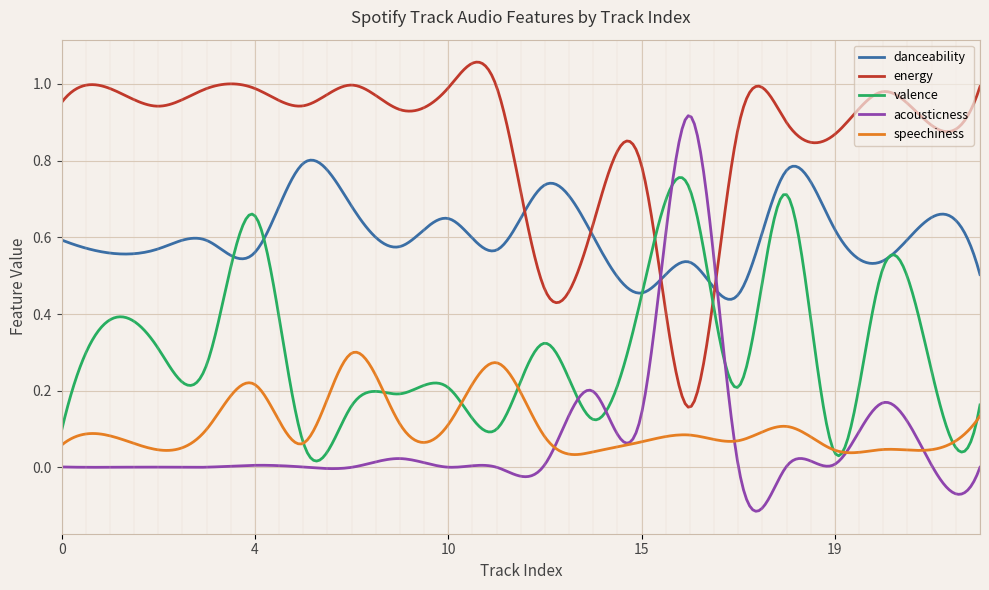

Which series has the largest total across all categories?

energy